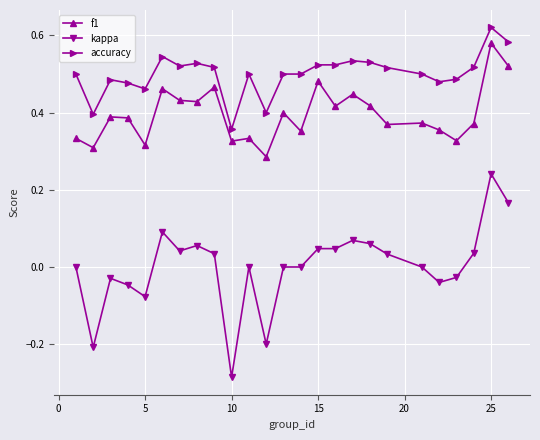

True or false: kappa and accuracy cross at least once.

False